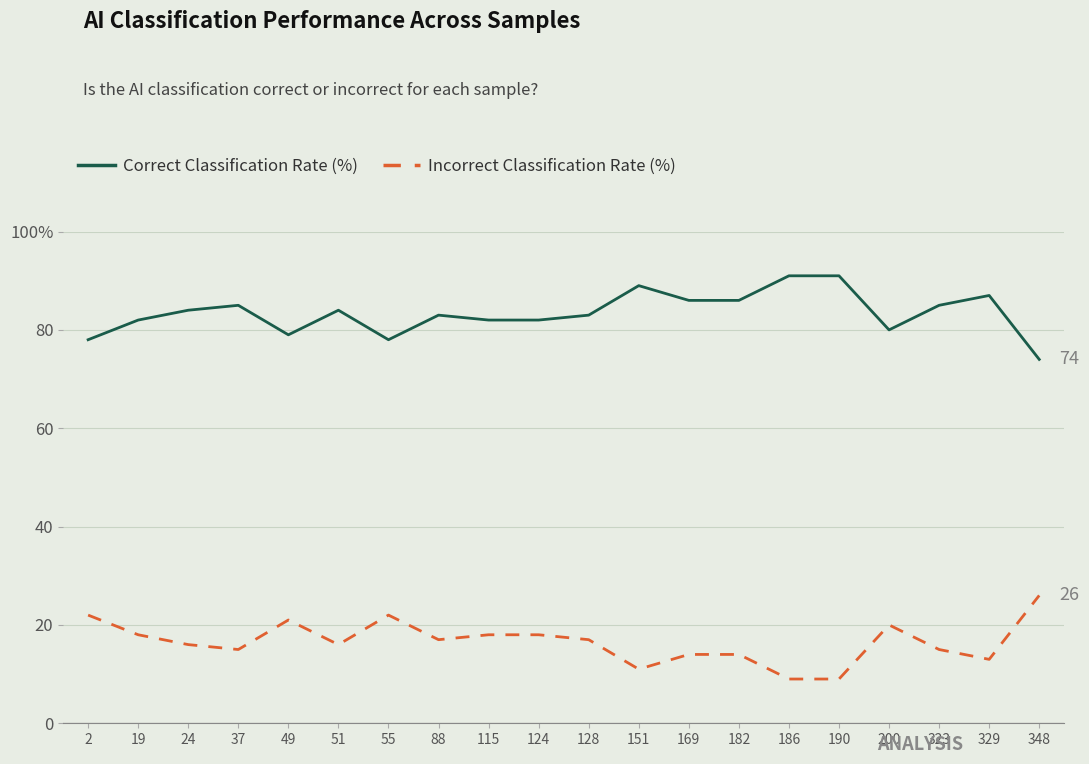

Rank the series by their average value, from lowest to highest.

Incorrect Classification Rate (%), Correct Classification Rate (%)